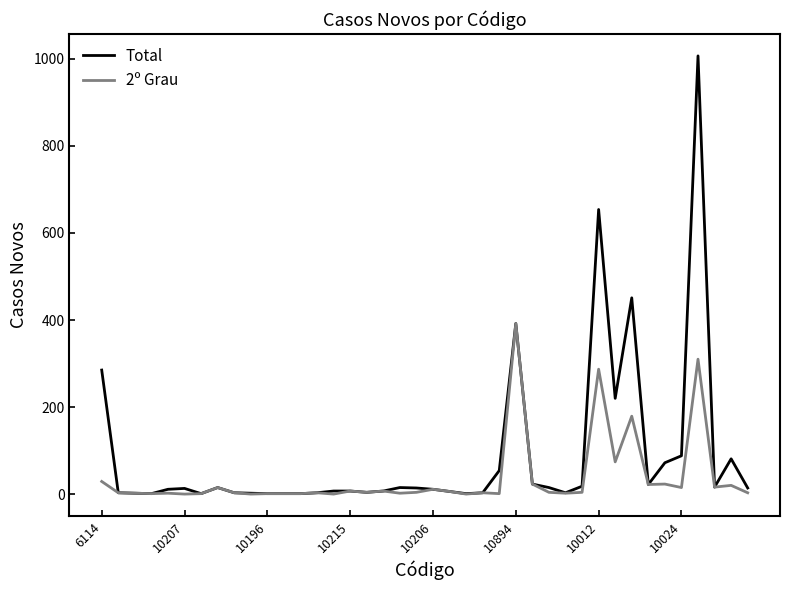

Does the chart have visible grid lines?

No